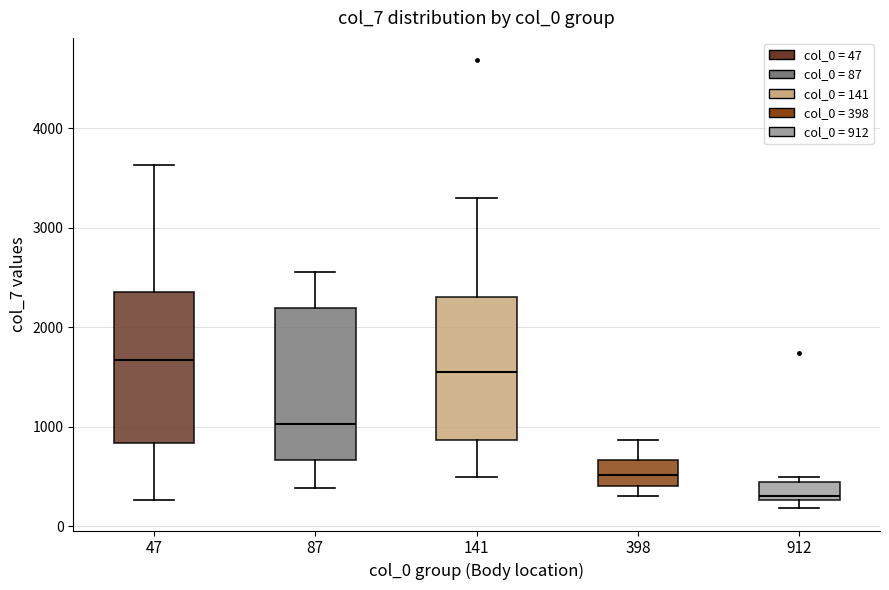

Which box's median line is the lowest?

912